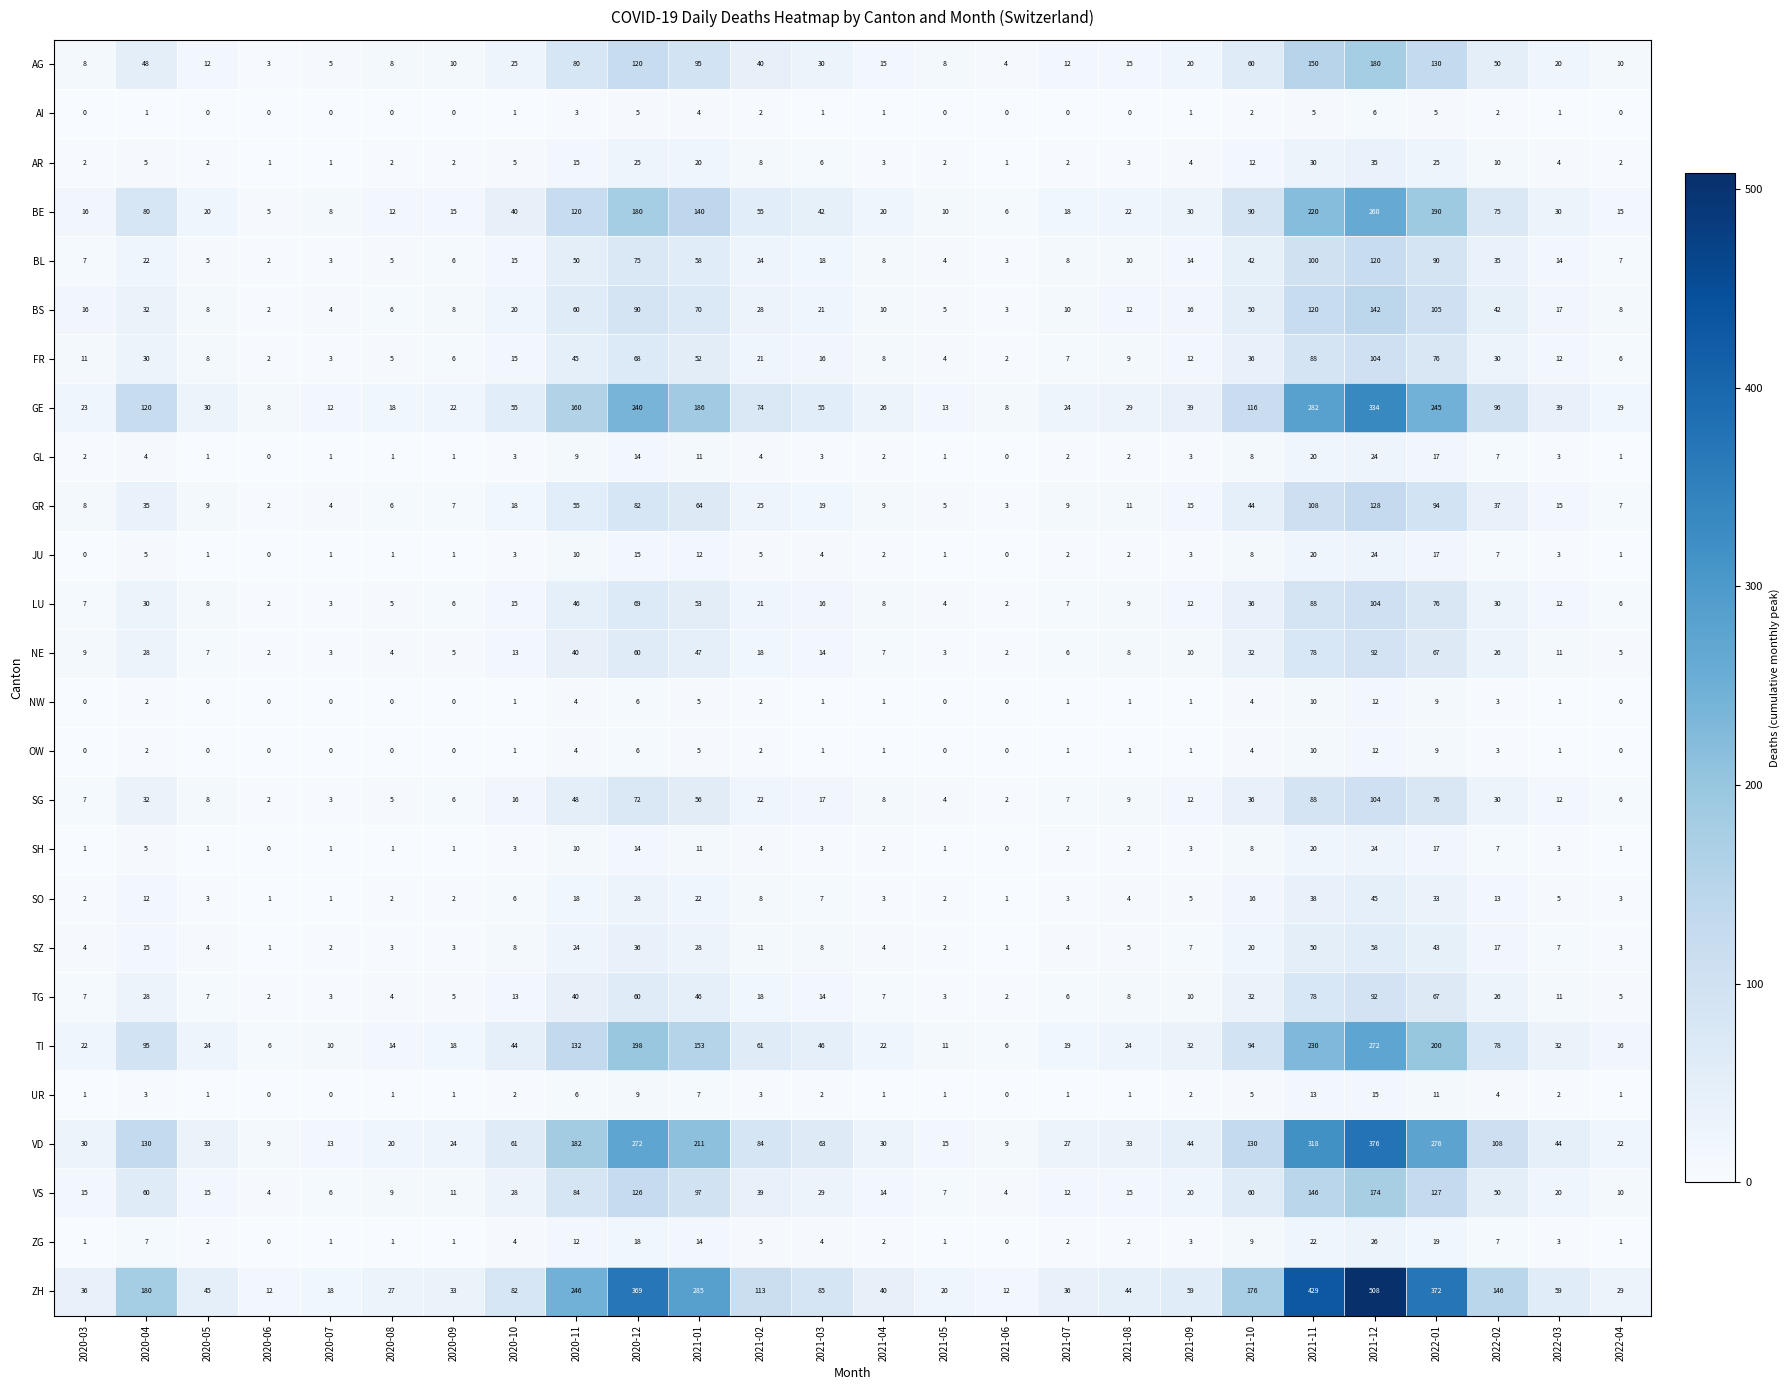

What is the difference between the maximum and minimum values in the SG series?

102